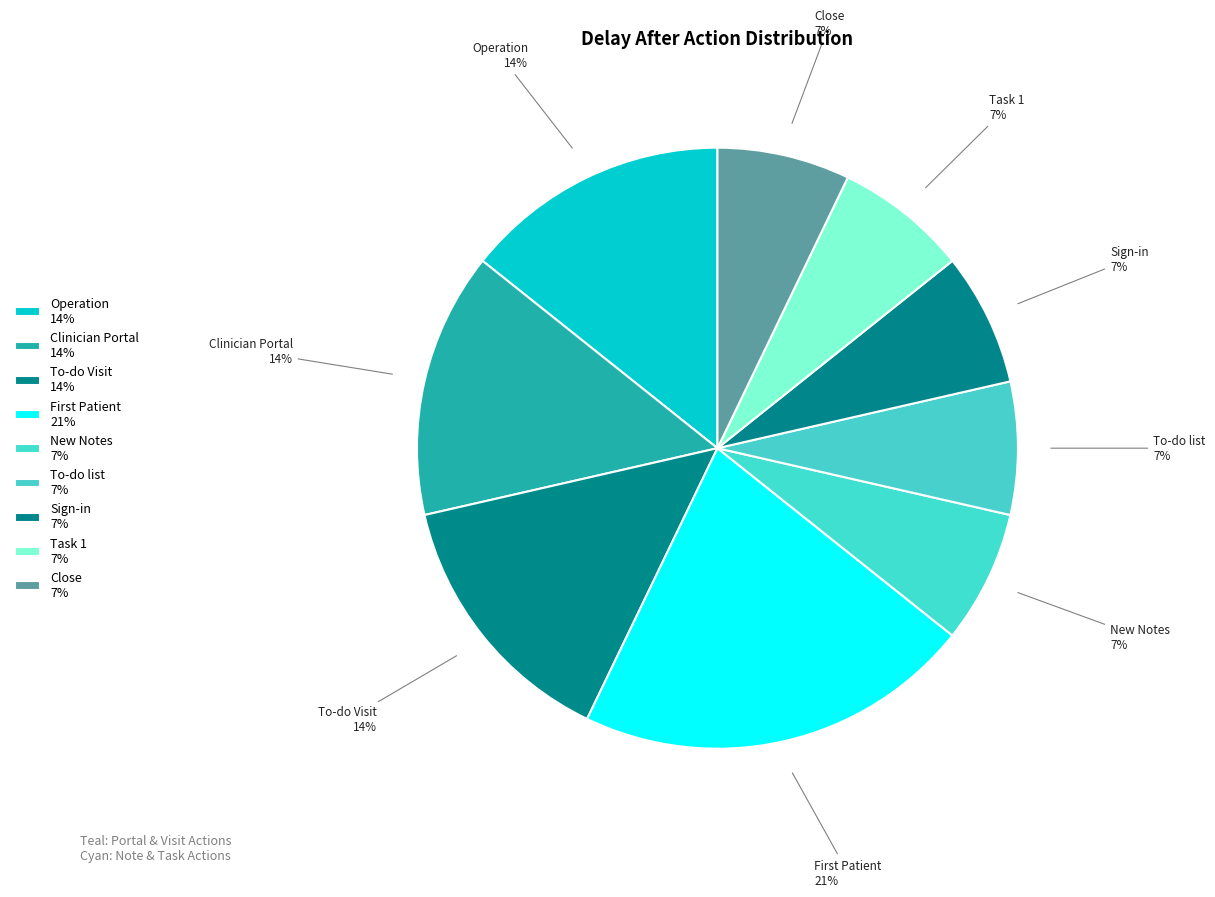

How many segments does this pie chart have?

9